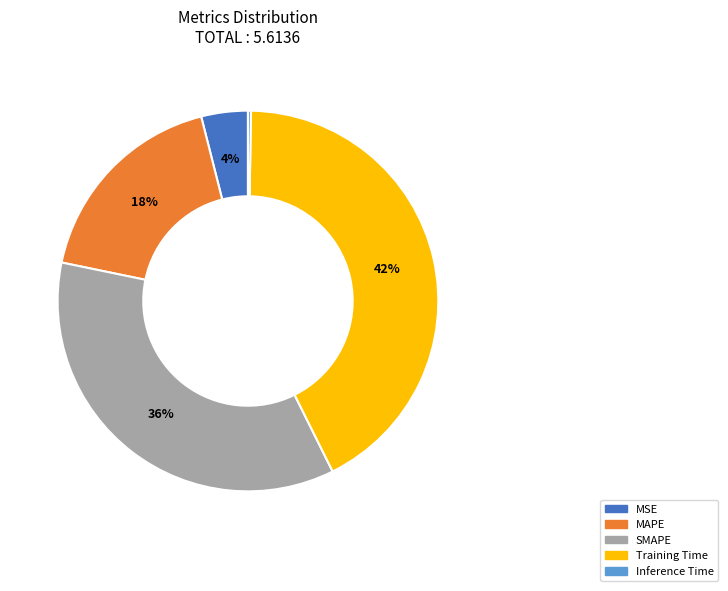

Is MAPE the majority of the pie?

No